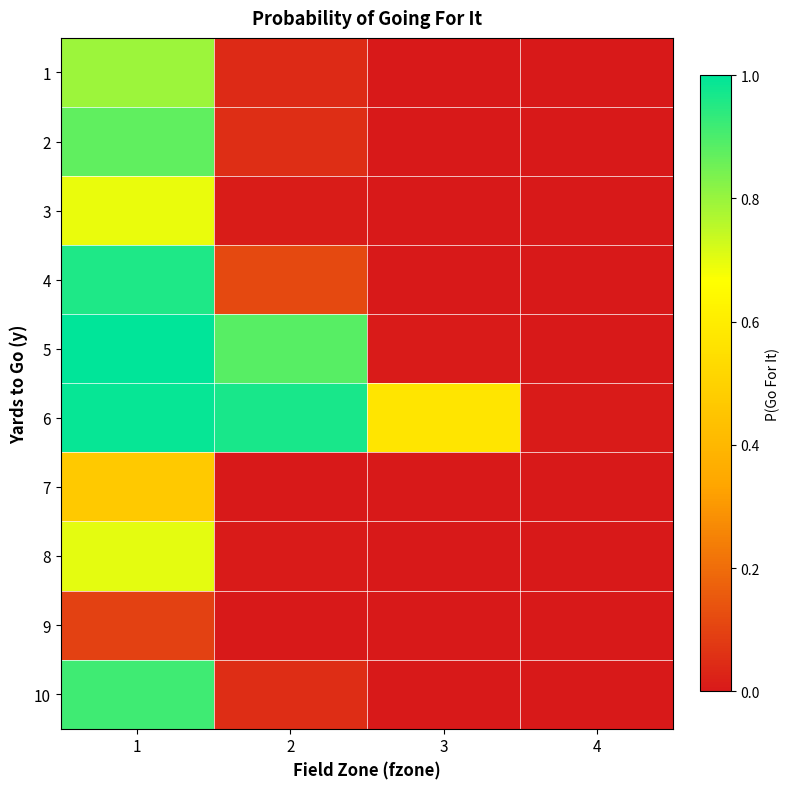

At how many categories does at least one series exceed 0?

4